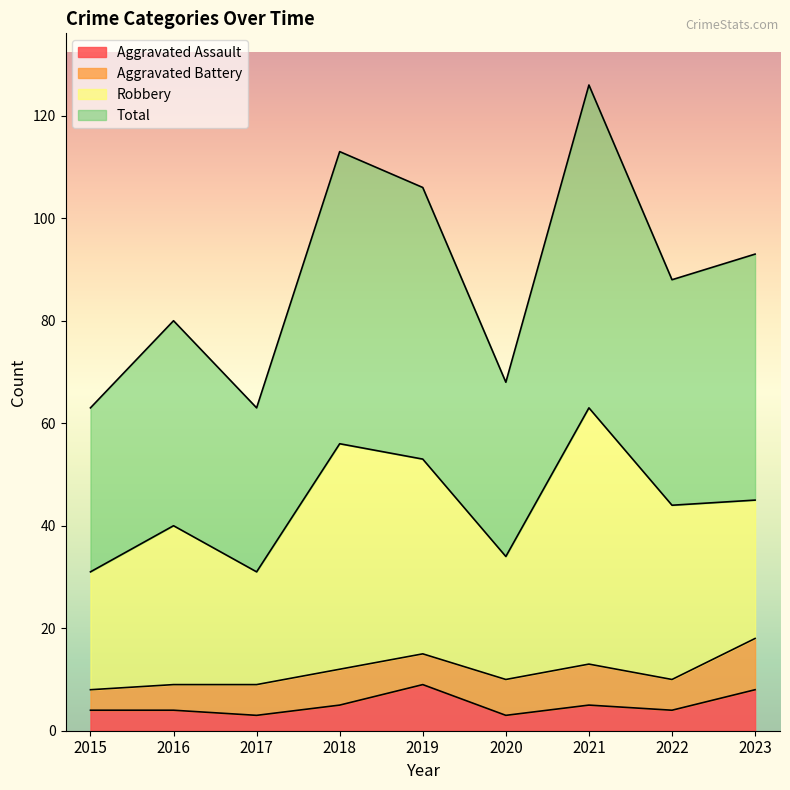

At which category does Aggravated Assault reach its first local peak?

2019